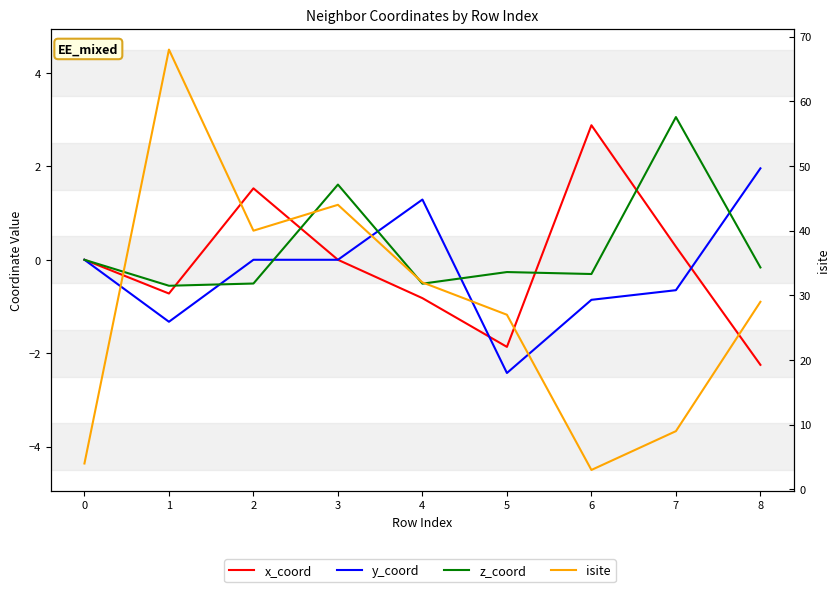

Rank the series at 1 from lowest to highest value.

y_coord, x_coord, z_coord, isite